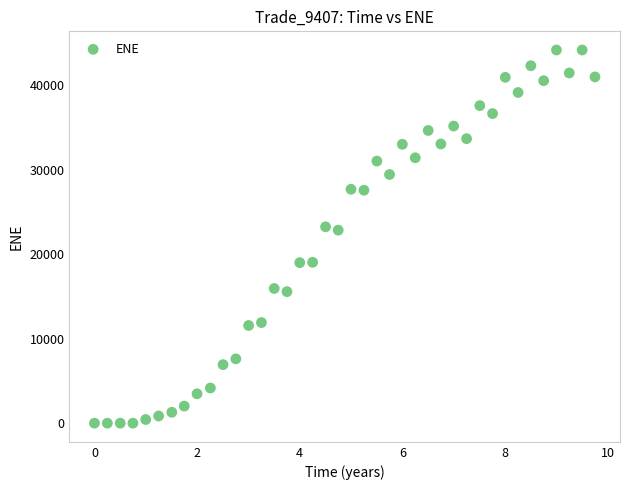

What is the range of X values (max minus min)?

9.8